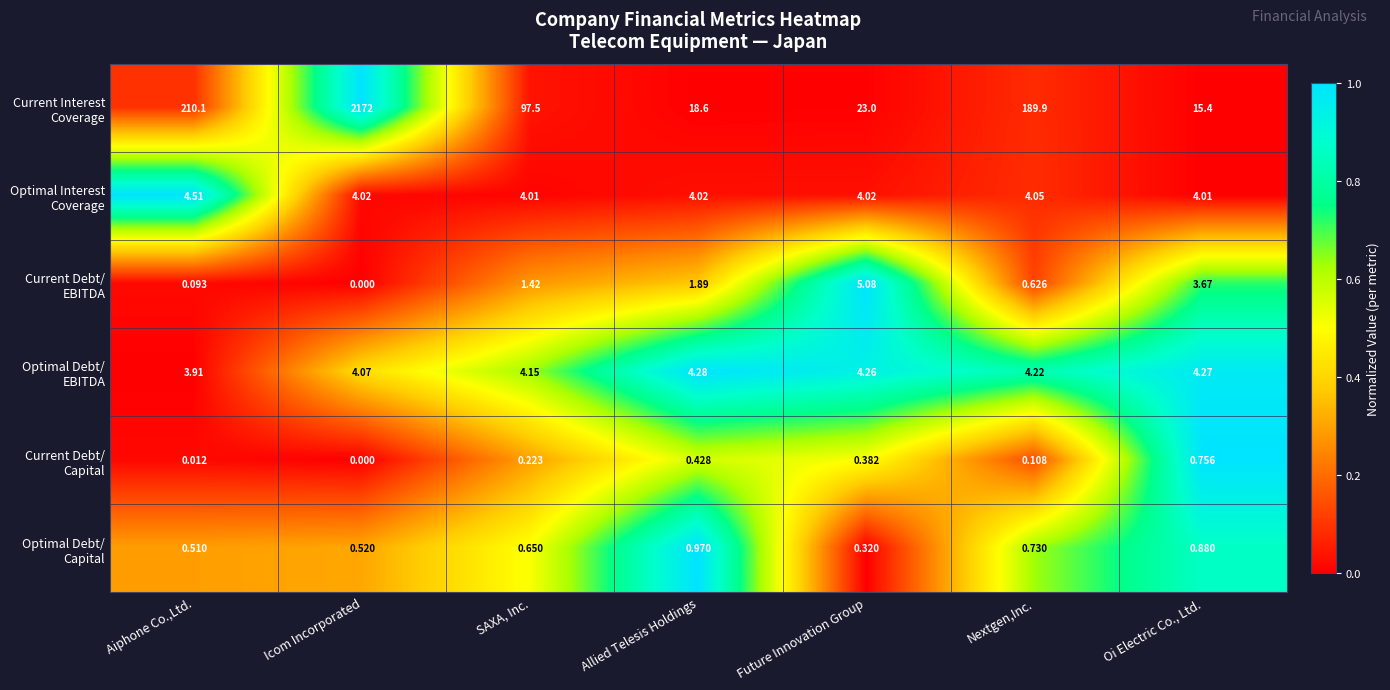

Which label corresponds to the smallest value in the chart?

Icom Incorporated